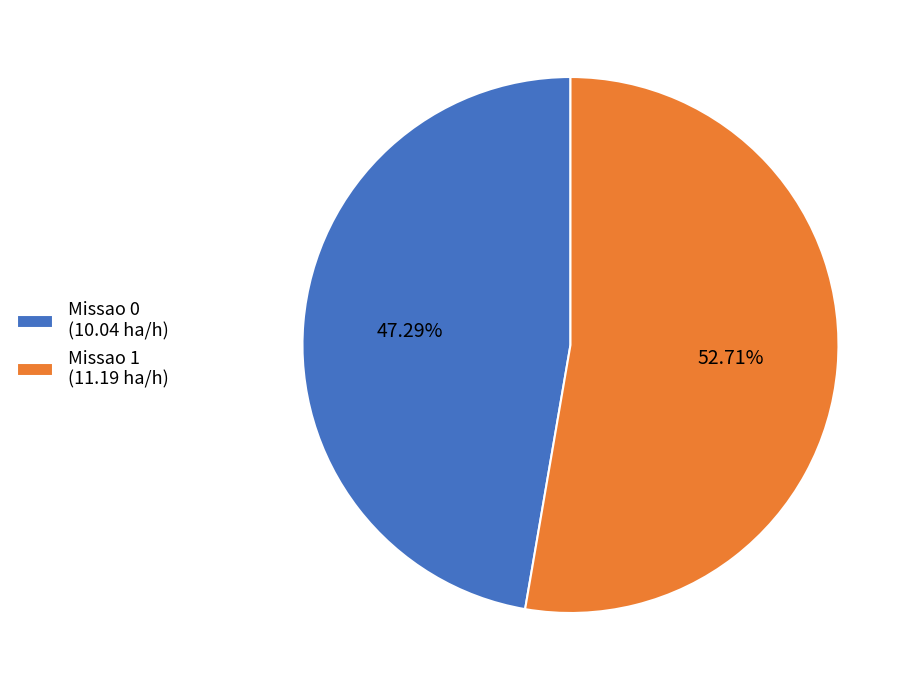

Count the number of slices in the pie.

2